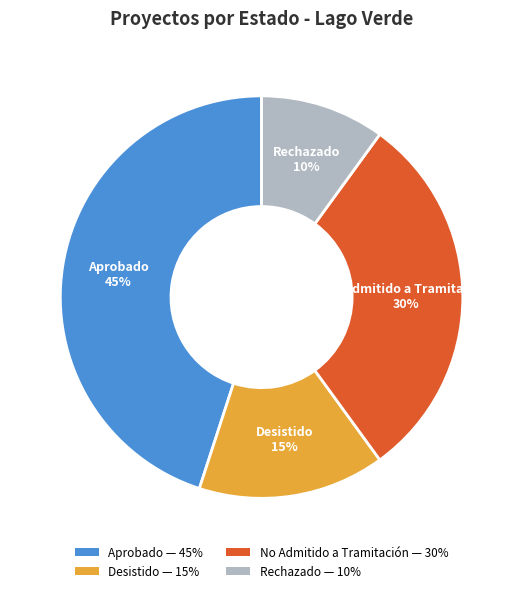

Is there any slice that represents more than half of the pie?

No